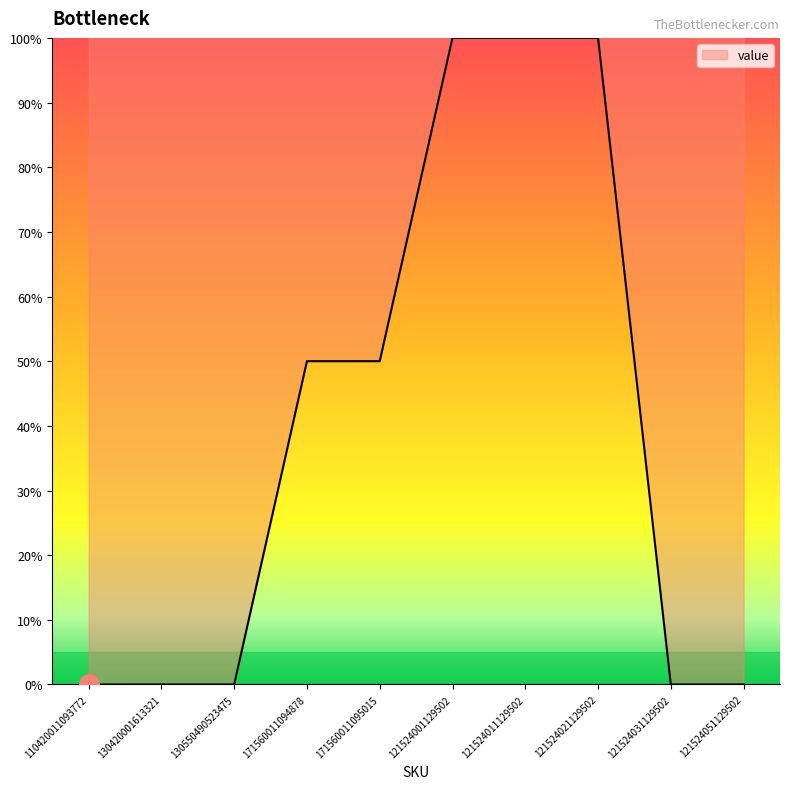

Is it true that the value at 171560011094878 is 34?

False